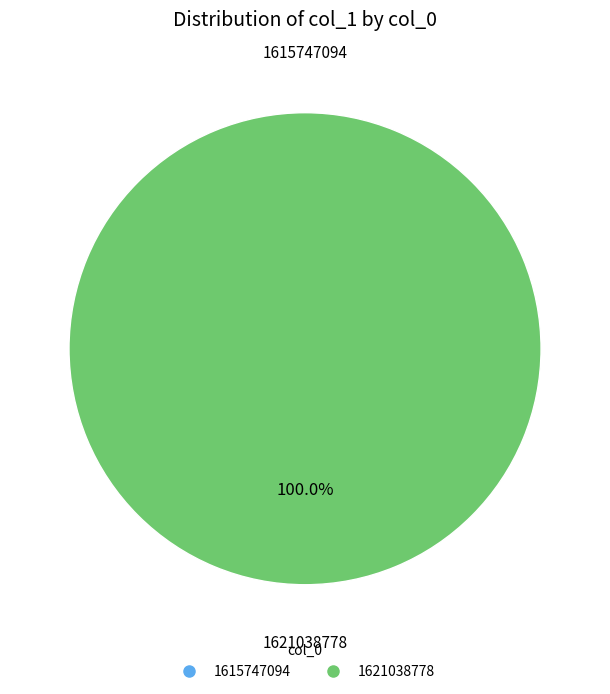

Rank the categories by value from lowest to highest.

1615747094, 1621038778